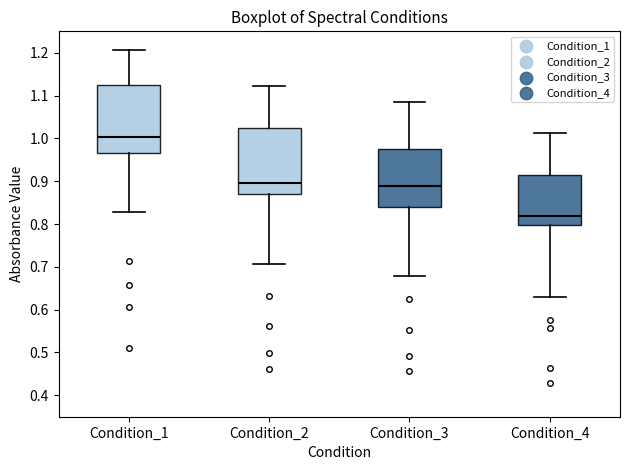

Reading left to right, transcribe this box plot: for each box, give where its median line is, the range the box spans, and where its two whiskers end, as read against the y-axis. The values are not printed on the chart, so give them approximately, as read against the axis.

Condition_1: median 1.00, box 0.96 to 1.13, whiskers 0.83 to 1.21
Condition_2: median 0.89, box 0.87 to 1.02, whiskers 0.71 to 1.12
Condition_3: median 0.89, box 0.84 to 0.97, whiskers 0.68 to 1.08
Condition_4: median 0.82, box 0.80 to 0.91, whiskers 0.63 to 1.01